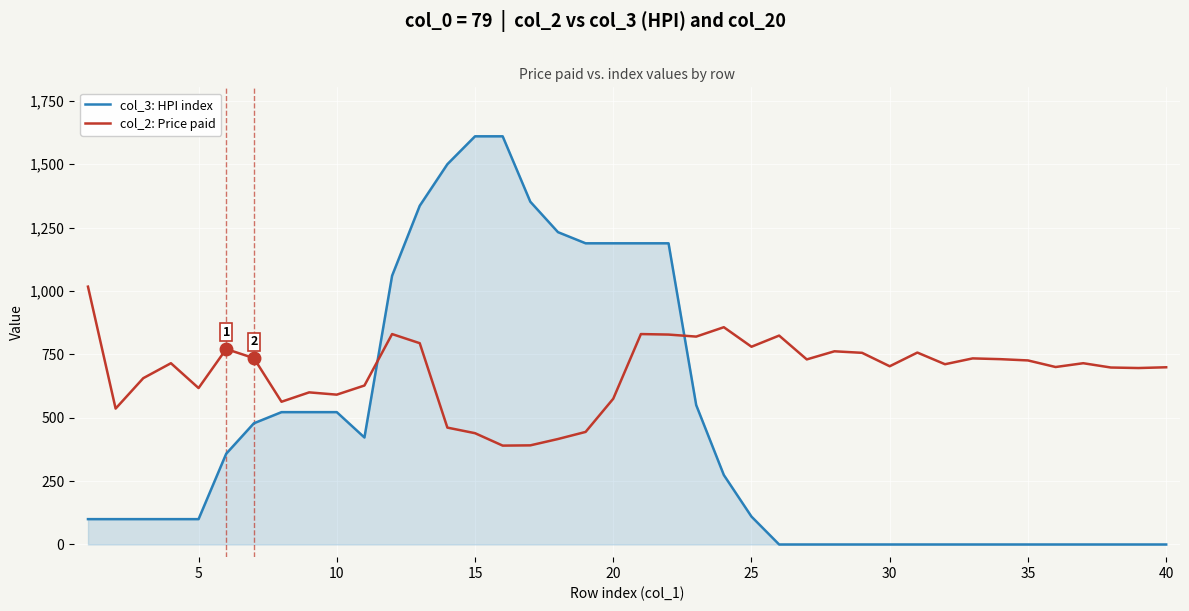

Rank the series by their average value, from lowest to highest.

col_3: HPI index, col_2: Price paid